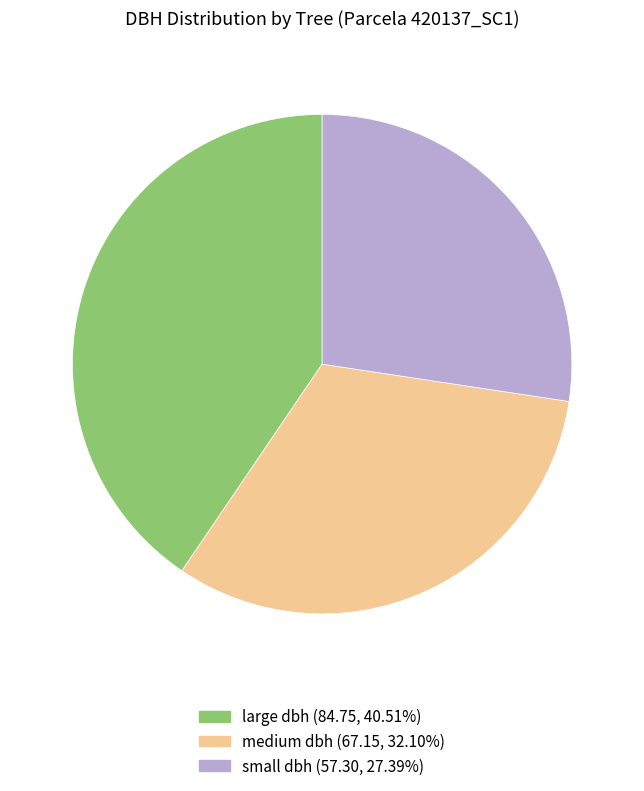

Is there a majority slice in this chart?

No